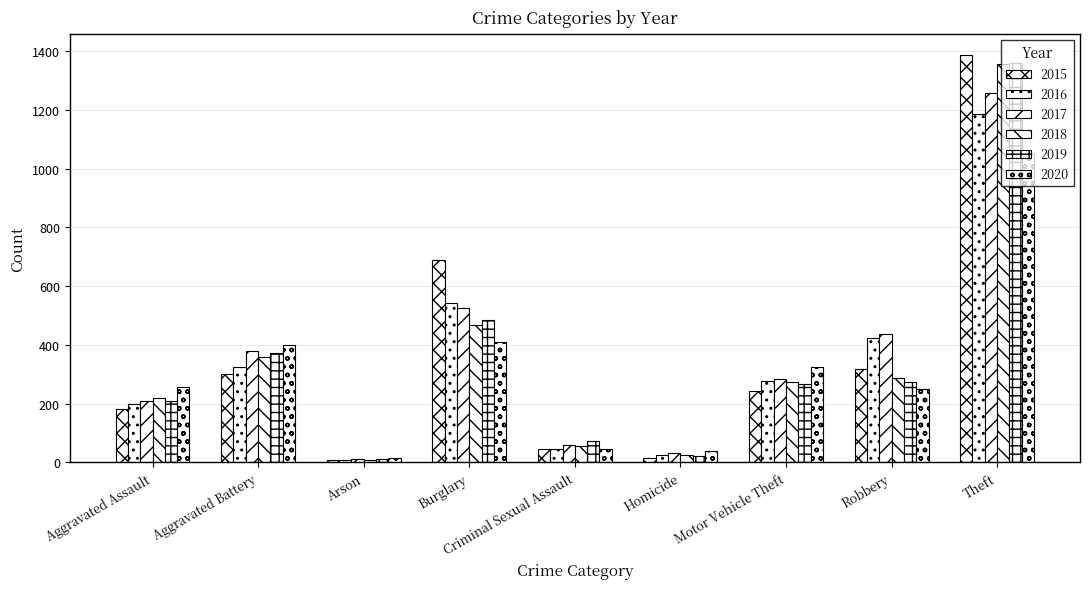

What is the average value of the 2020 series?

310